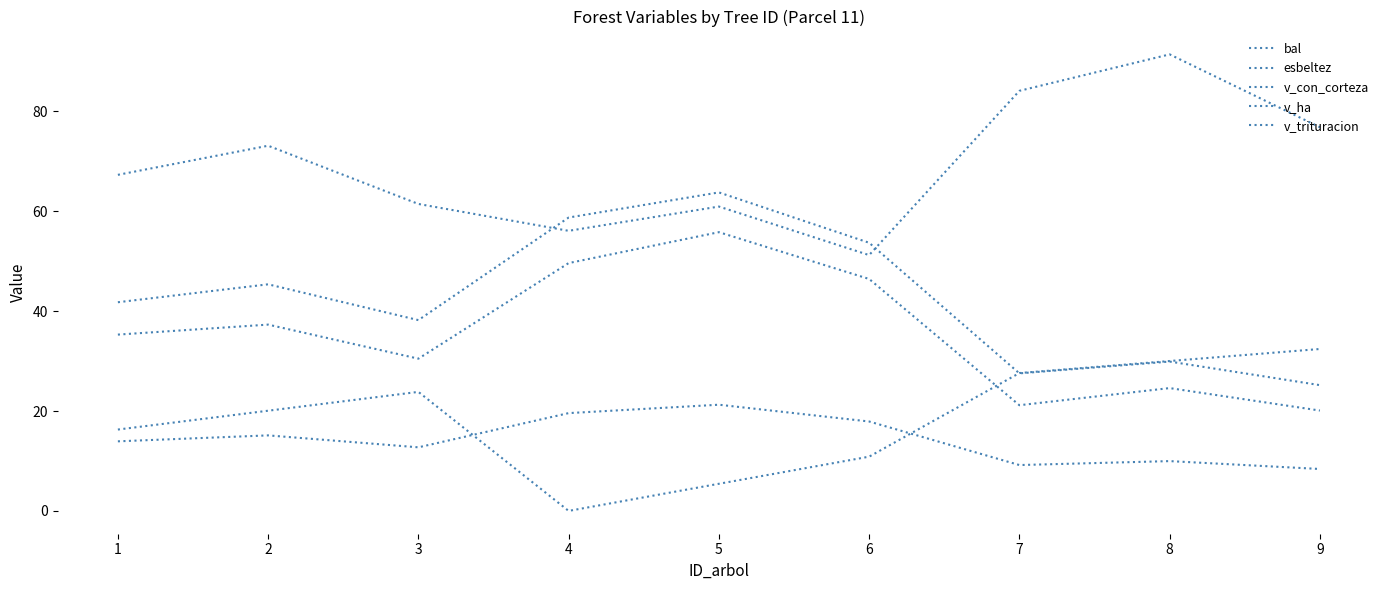

How many lines are shown in the chart?

5